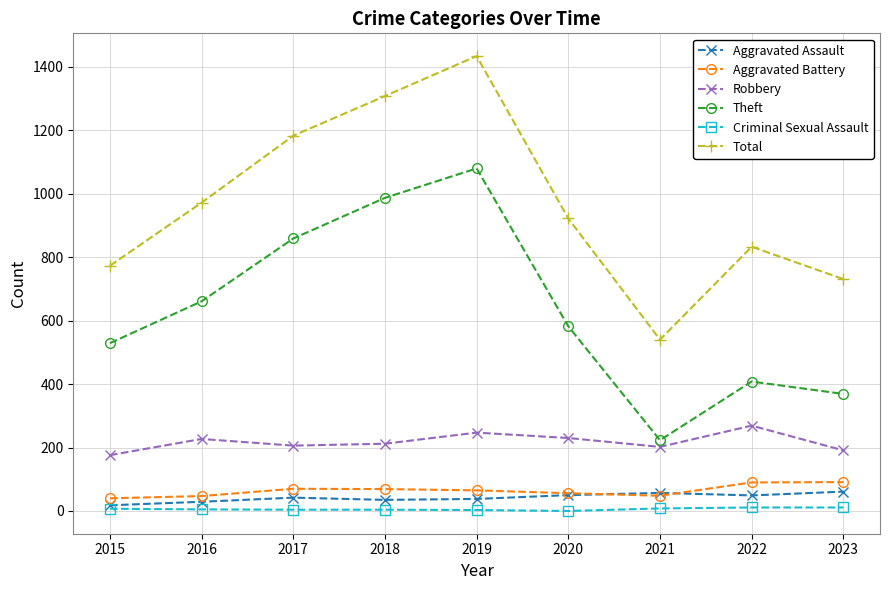

What are all the series names shown in the legend?

Aggravated Assault, Aggravated Battery, Robbery, Theft, Criminal Sexual Assault, Total